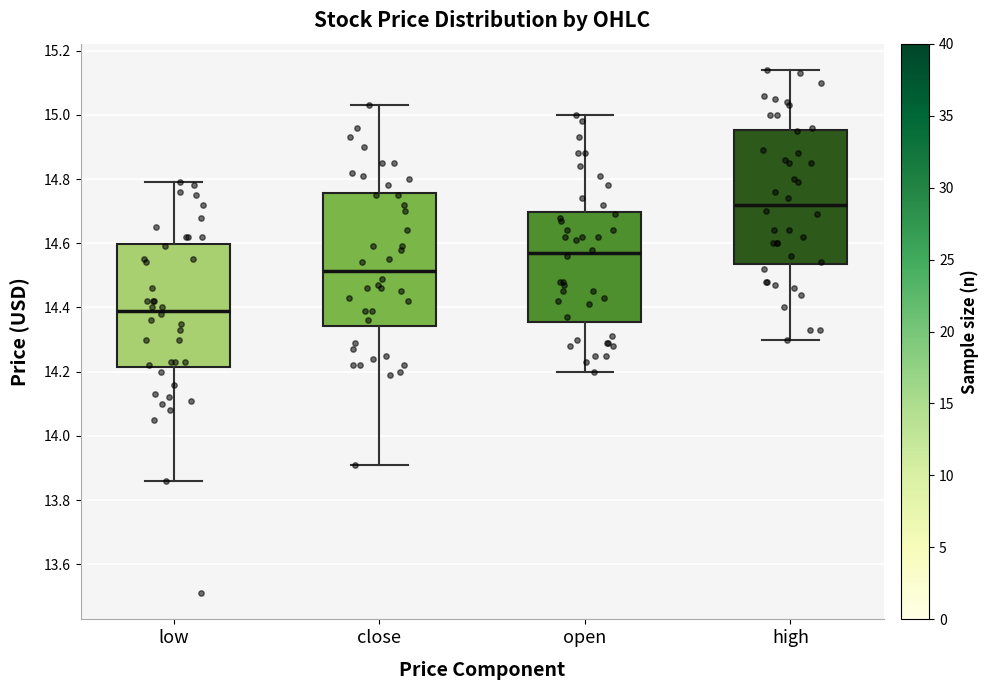

Reading left to right, transcribe this box plot: for each box, give where its median line is, the range the box spans, and where its two whiskers end, as read against the y-axis. The values are not printed on the chart, so give them approximately, as read against the axis.

low: median 14.40, box 14.22 to 14.60, whiskers 13.86 to 14.80
close: median 14.52, box 14.34 to 14.76, whiskers 13.92 to 15.04
open: median 14.58, box 14.36 to 14.70, whiskers 14.20 to 15.00
high: median 14.72, box 14.54 to 14.96, whiskers 14.30 to 15.14